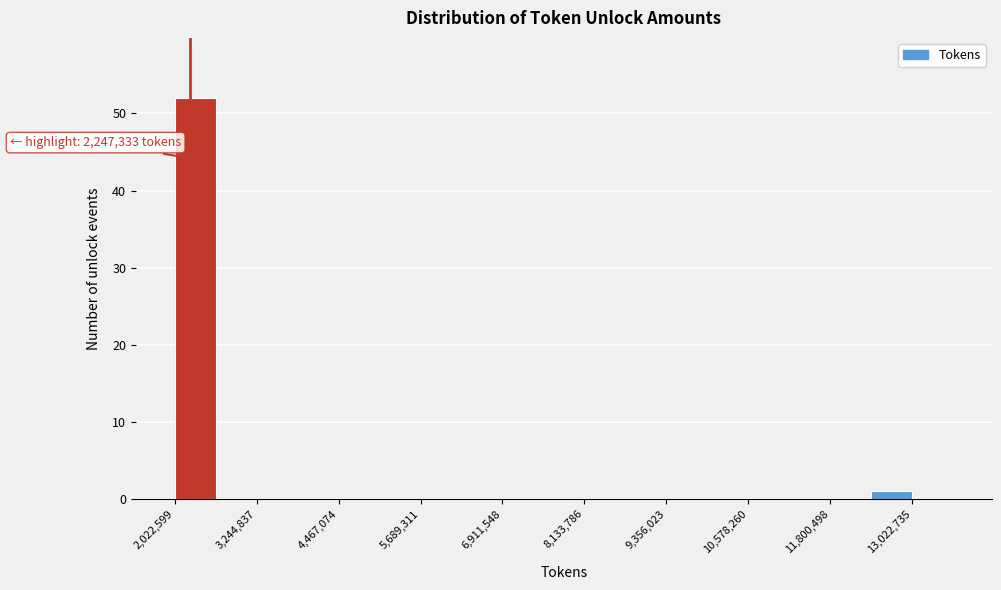

Around what value on the x-axis is the tallest bar? Give the approximate position of its centre, as read against the axis.

2400000